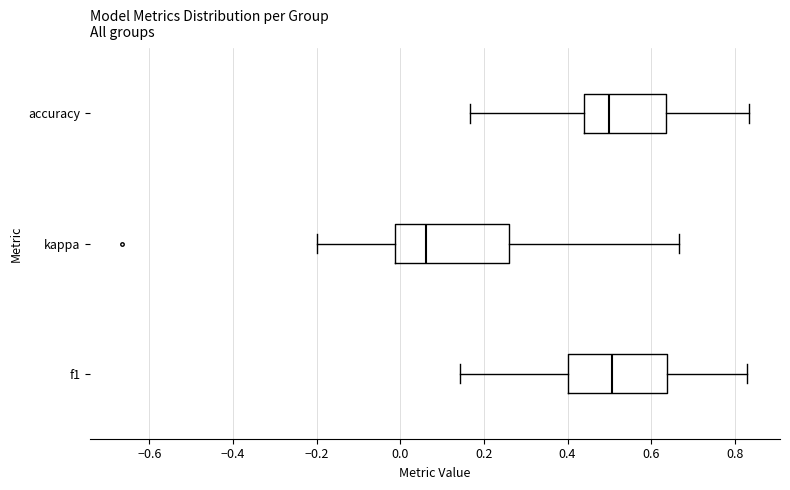

Reading bottom to top, read every box against the x-axis: the position of its median line, the range the box covers, and the ends of its whiskers. The values are not printed on the chart, so give them approximately, as read against the axis.

f1: median 0.50, box 0.40 to 0.64, whiskers 0.14 to 0.82
kappa: median 0.06, box -0.02 to 0.26, whiskers -0.20 to 0.66
accuracy: median 0.50, box 0.44 to 0.64, whiskers 0.16 to 0.84